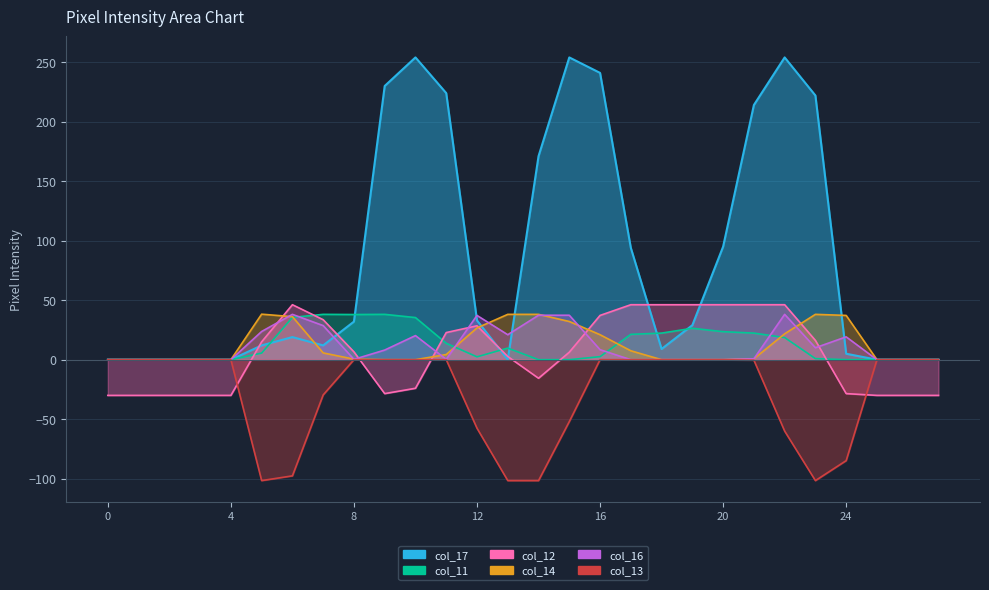

What is the sum of all col_16 values?

328.8